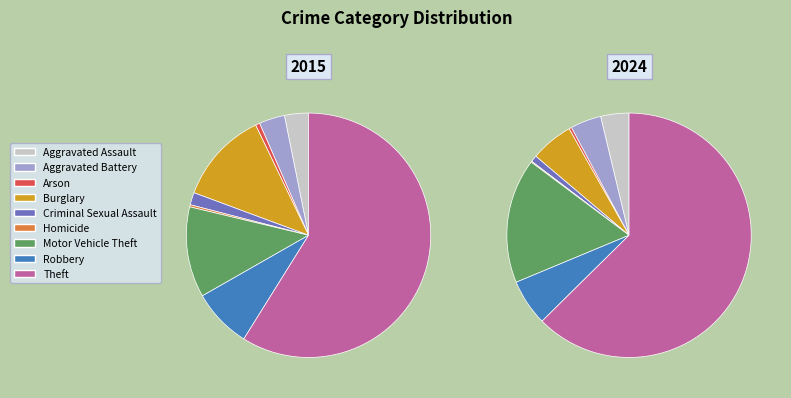

What is the difference between the highest and lowest values at Aggravated Assault?

32